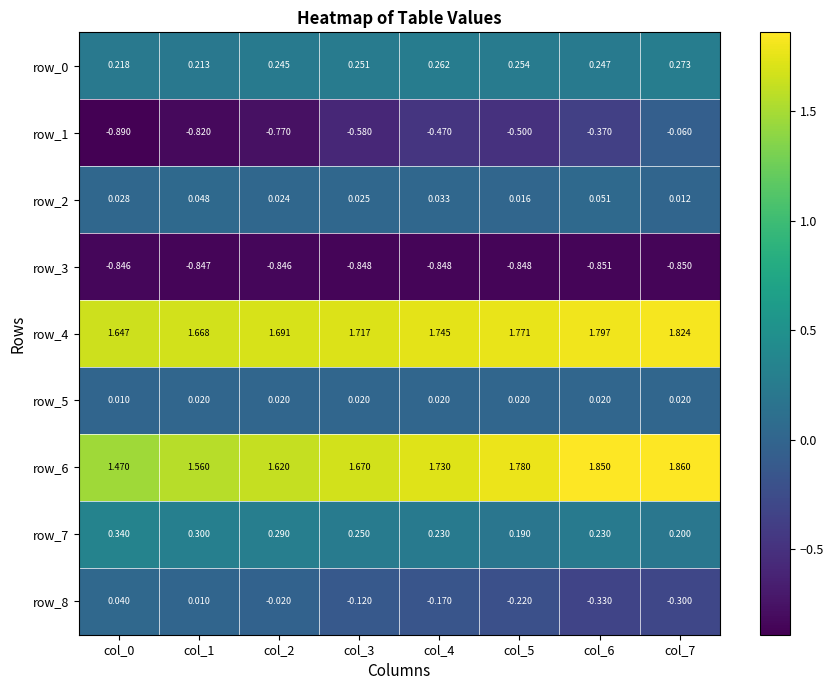

Is the value of row_3 at col_7 greater than the value of row_0 at col_1?

No